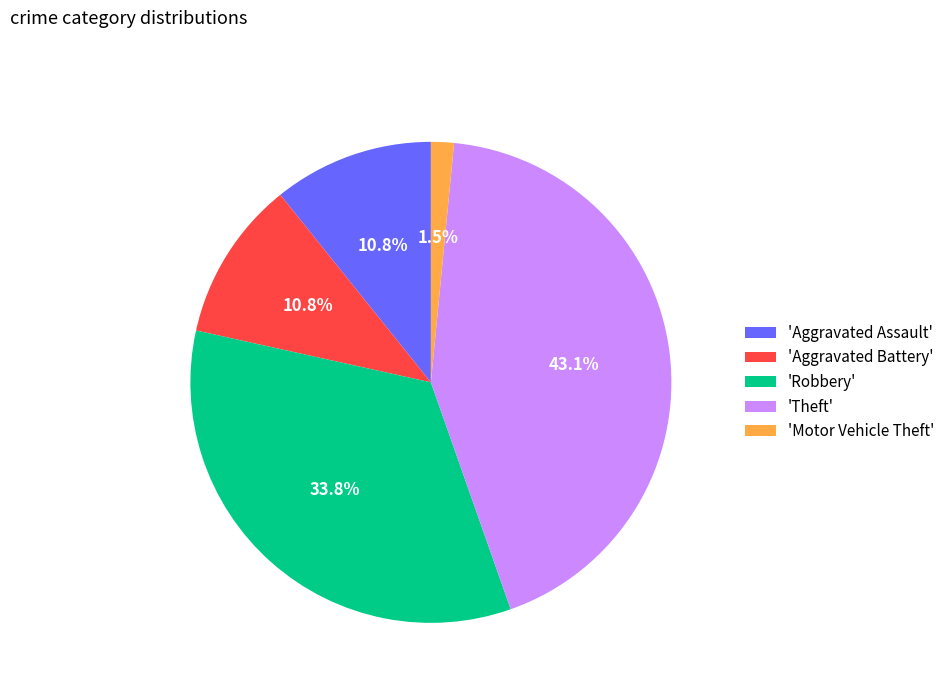

Which category has the smallest portion of the pie?

'Motor Vehicle Theft'